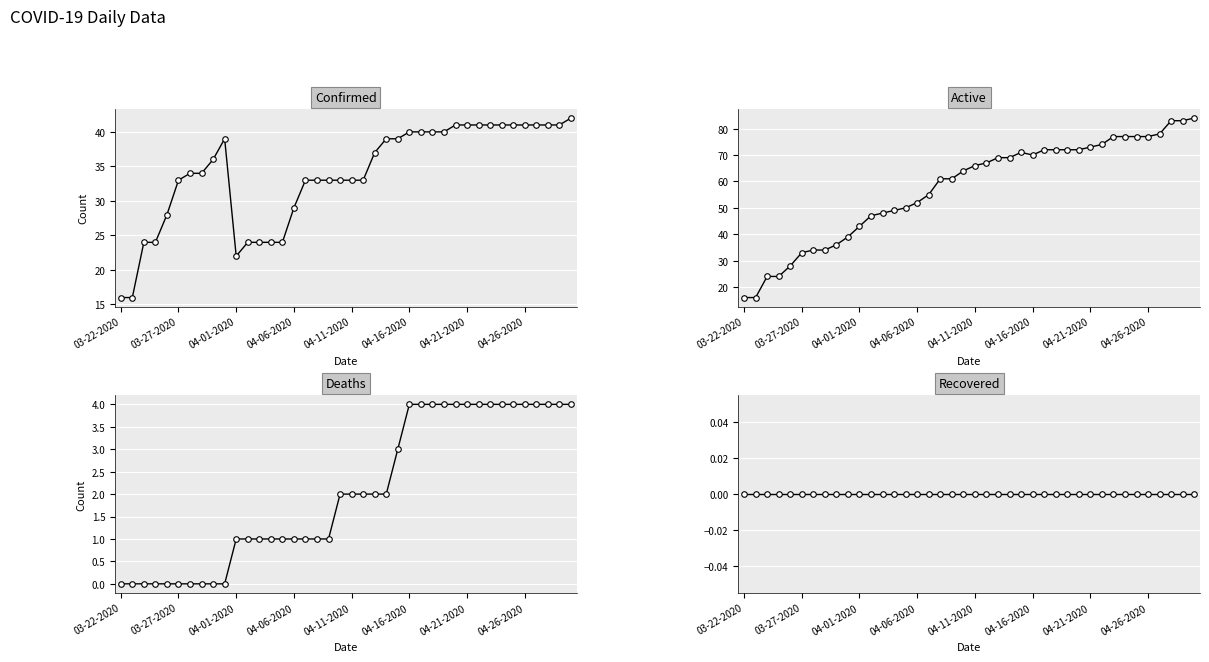

How many data points in Deaths are less than 2?

19